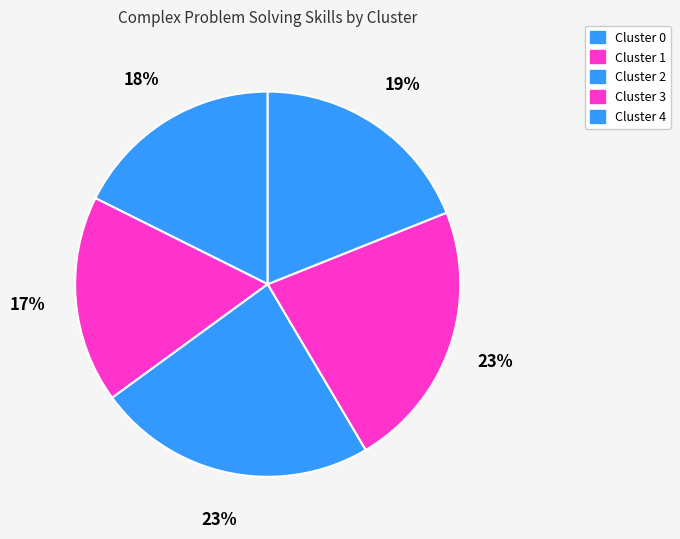

What percentage do Cluster 2 and Cluster 0 together represent?

41.1%